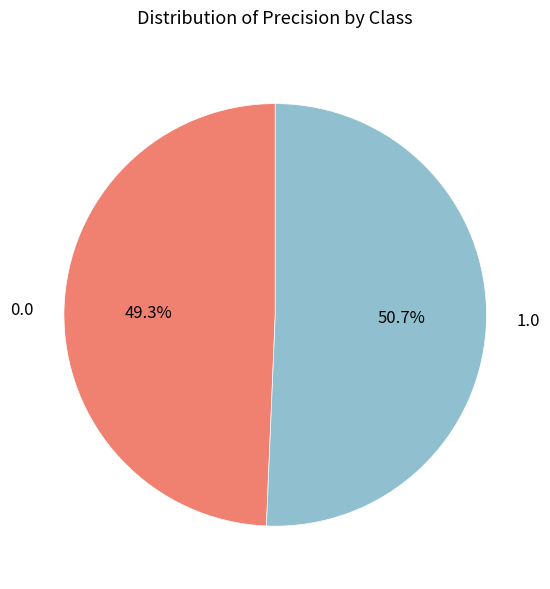

Is there any slice that represents more than half of the pie?

Yes